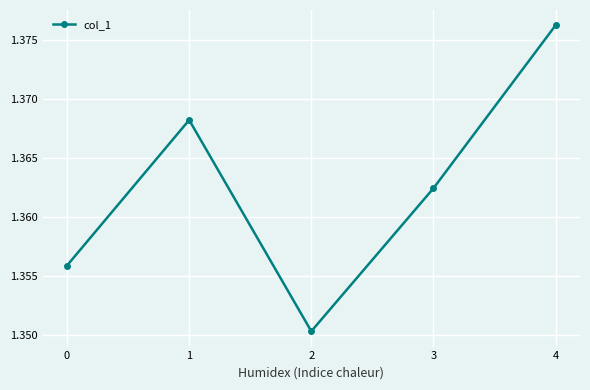

At which category does the data reach its first local peak?

1